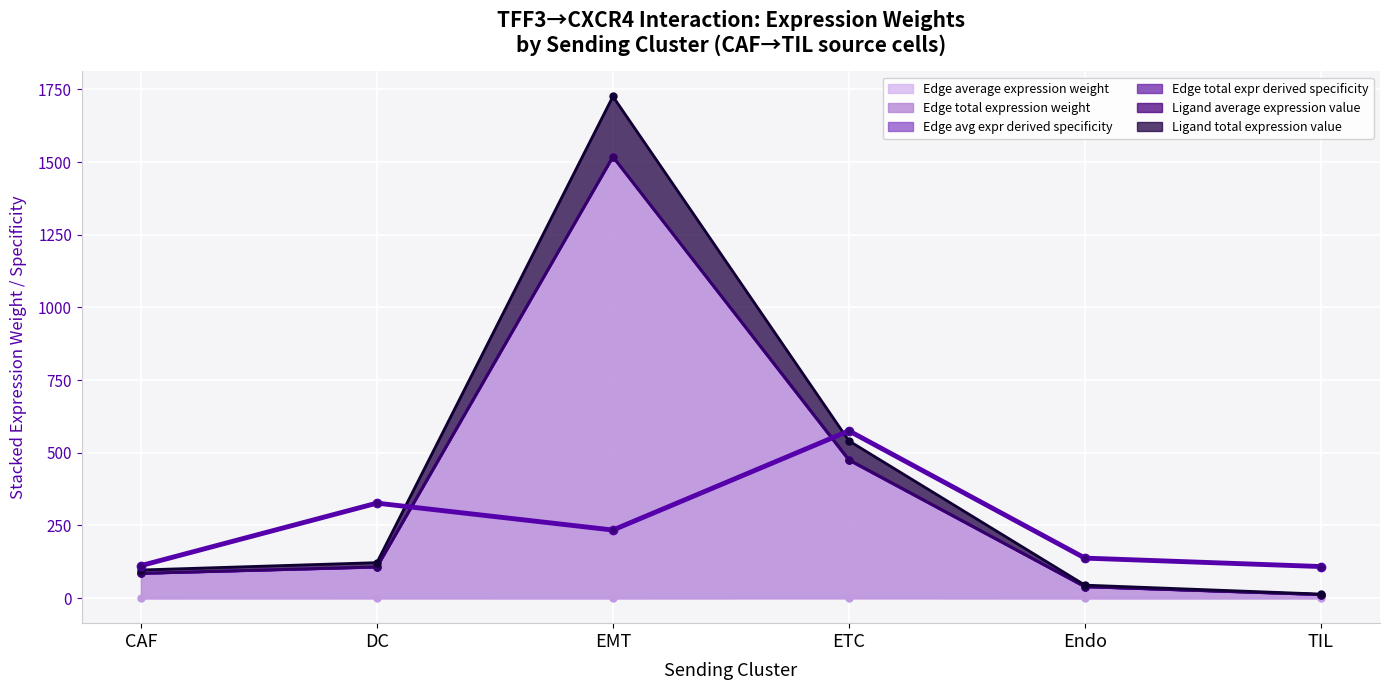

What is the total value across all series at DC?

646.4